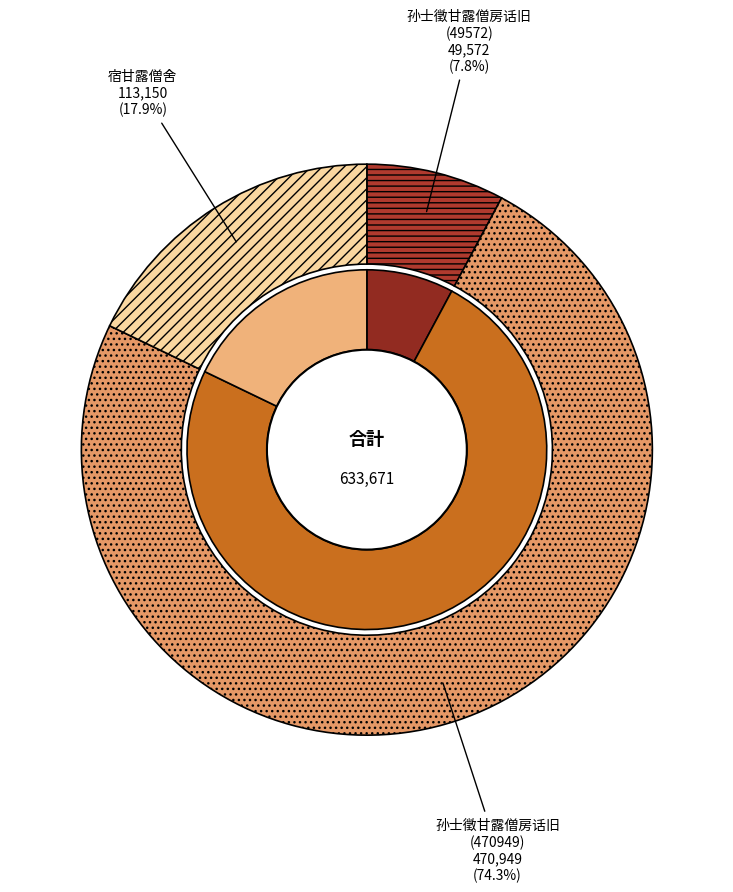

Which has a higher value, 孙士徵甘露僧房话旧(49572) or 孙士徵甘露僧房话旧(470949)?

孙士徵甘露僧房话旧(470949)